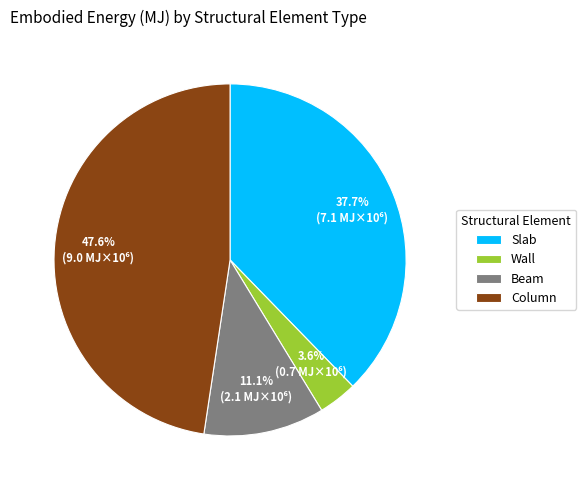

What percentage is the Wall slice, to the nearest percent?

4%